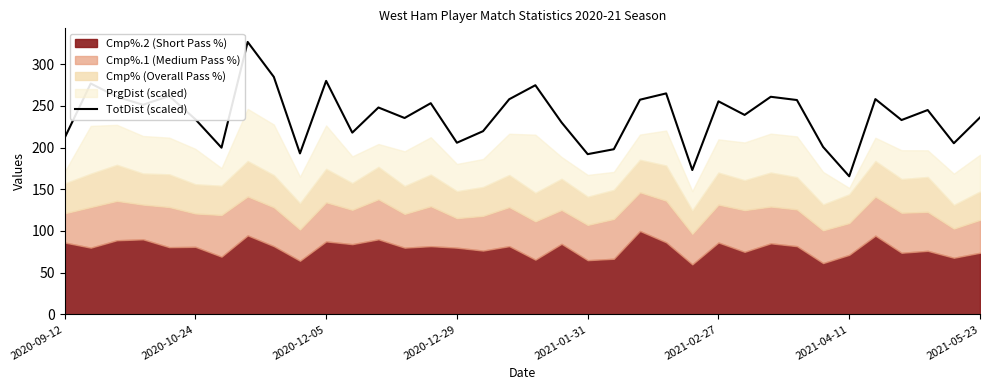

How many lines are shown in the chart?

1